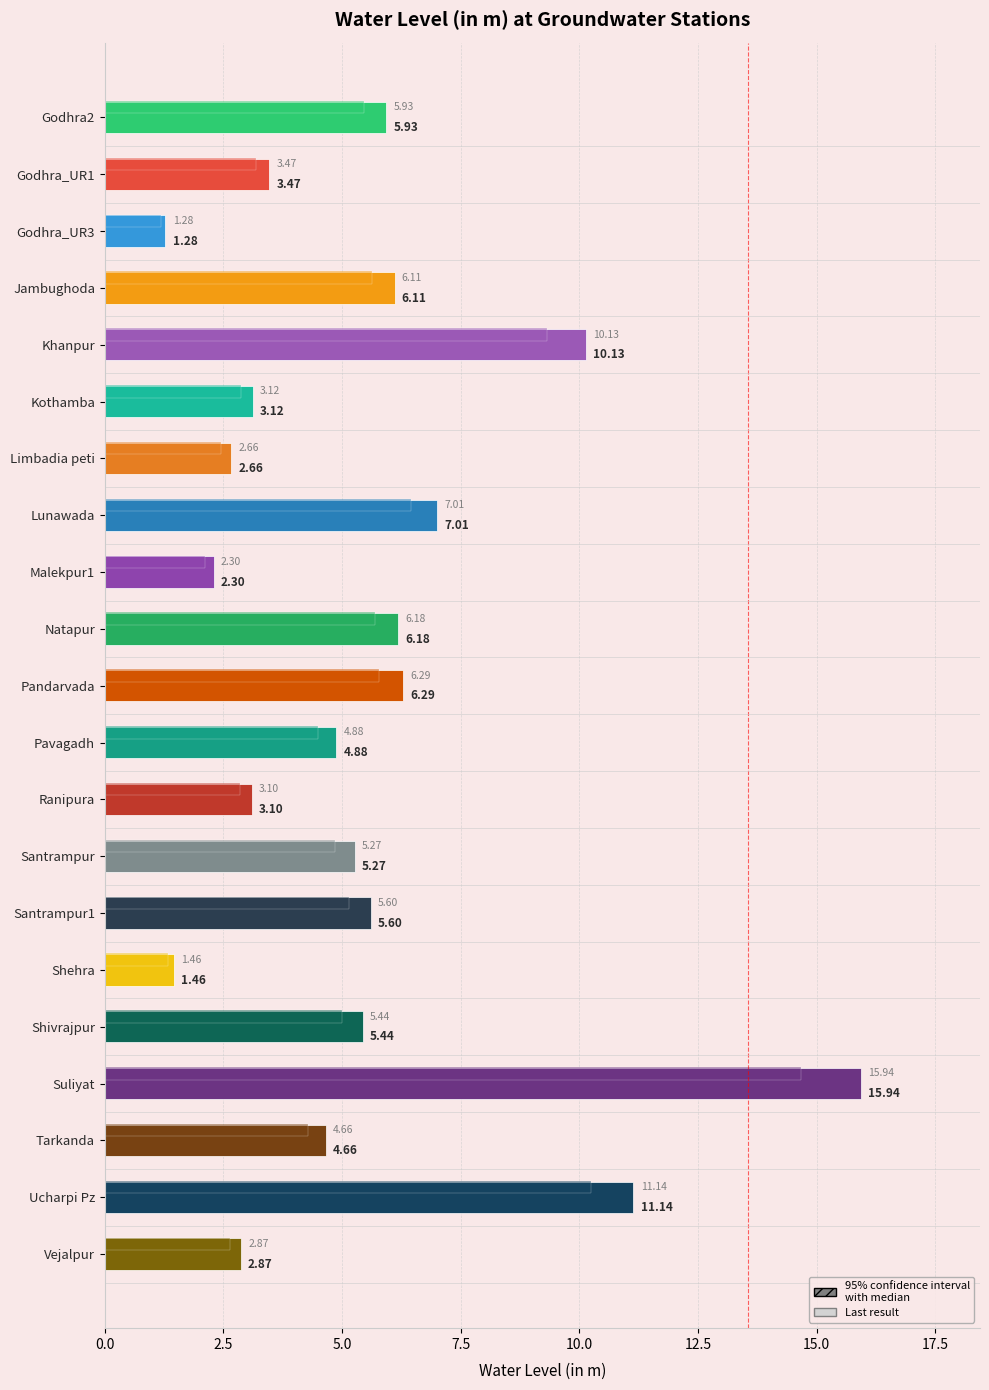

What is the ratio of the value at Limbadia peti to the value at Santrampur1?

0.5